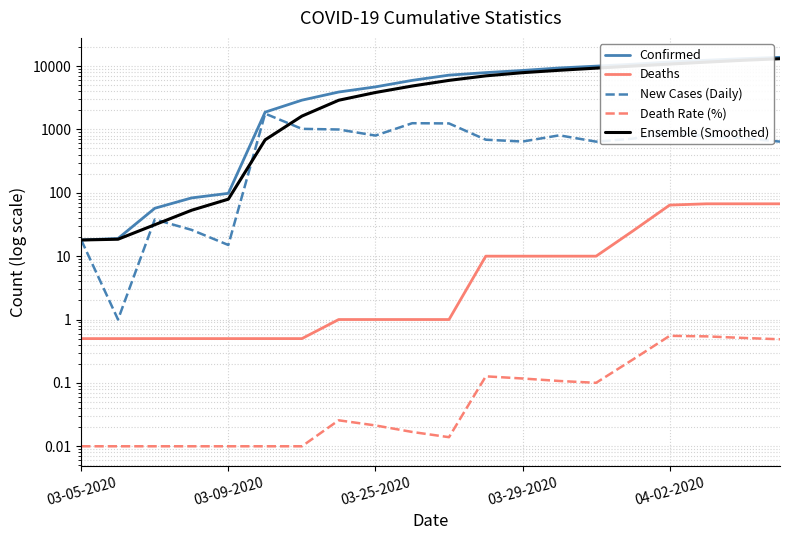

The Ensemble (Smoothed) series shows 6554.0 at 9. True or false?

False